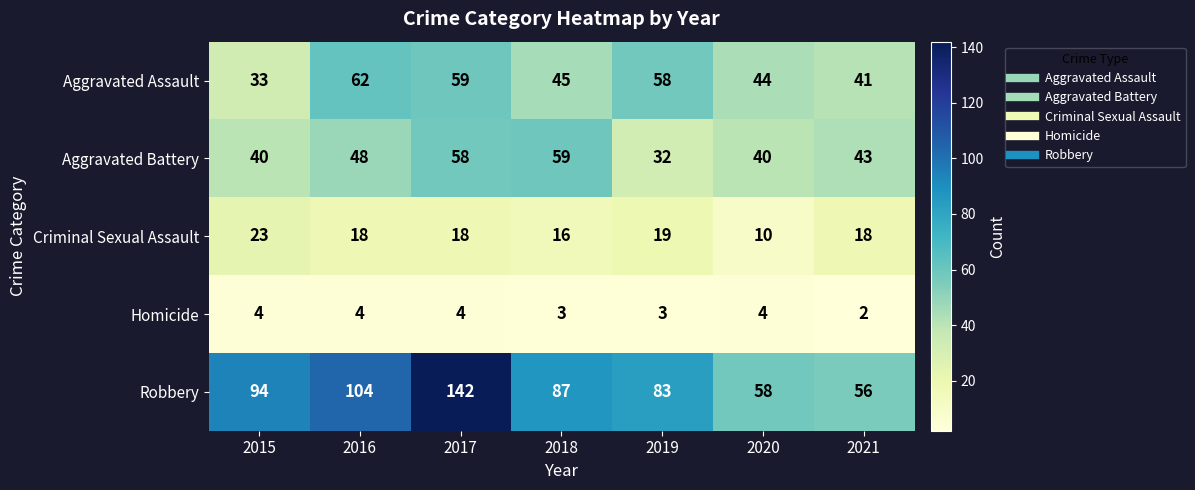

Where is Aggravated Assault nearest to the value 47?

2018